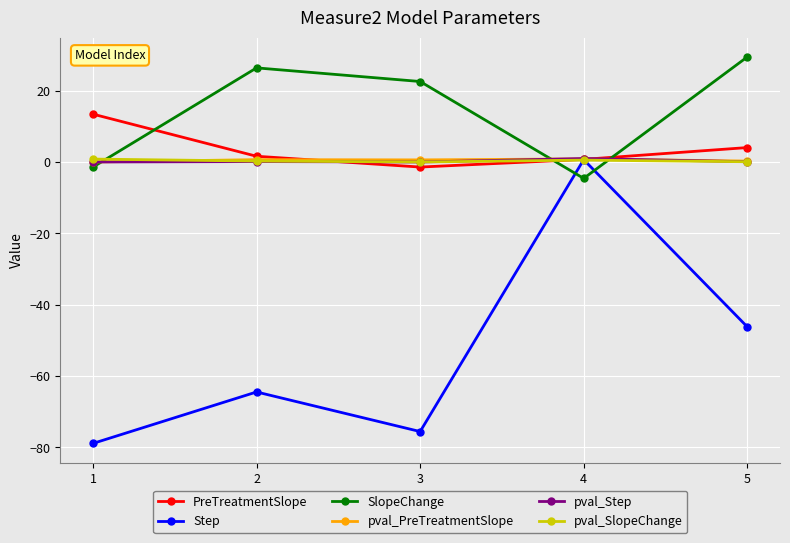

Rank the categories by Step value from lowest to highest.

1, 3, 2, 5, 4